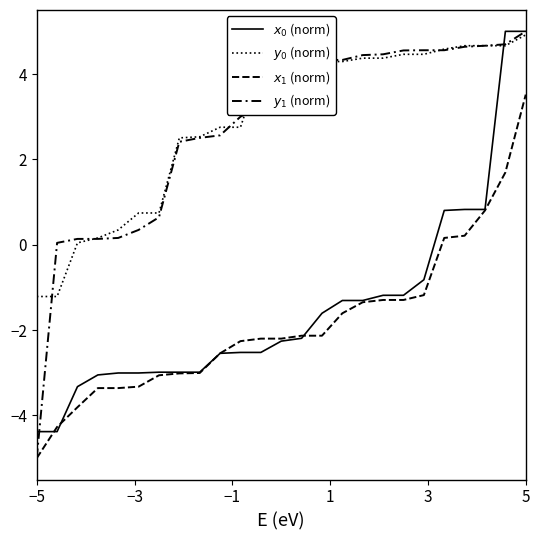

Does the chart display data point markers on the line(s)?

No